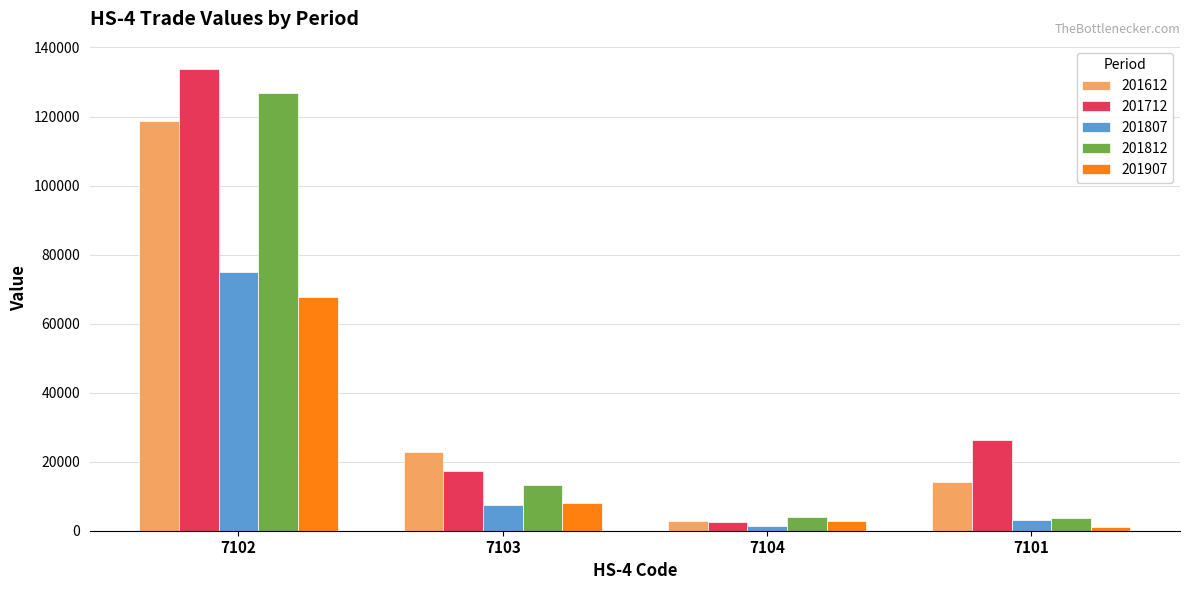

Between 7102 and 7103, which series saw the biggest shift?

201712